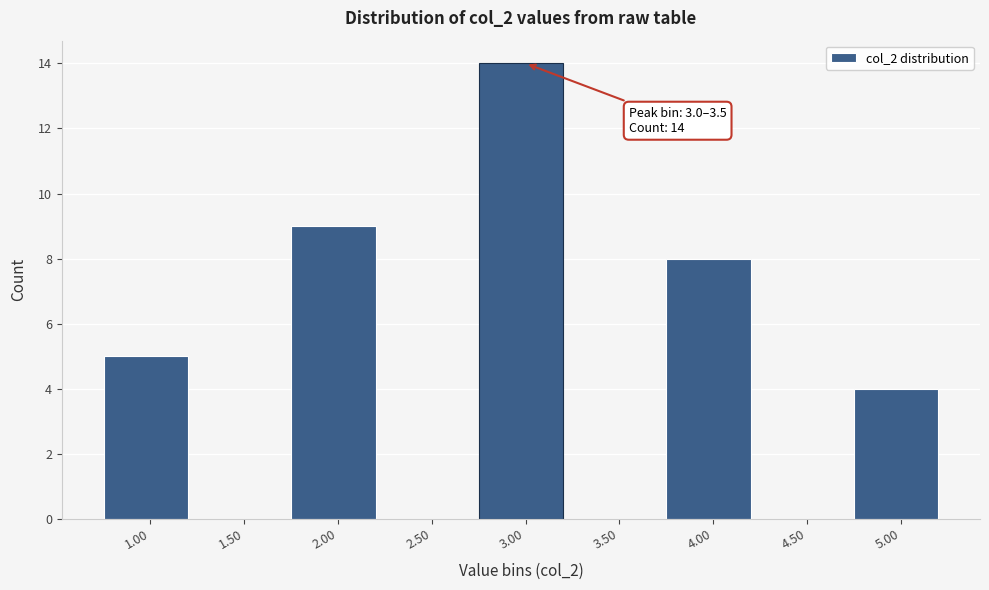

Reading left to right, list all the values displayed in this chart.

1.00=5	1.50=0	2.00=9	2.50=0	3.00=14	3.50=0	4.00=8	4.50=0	5.00=4